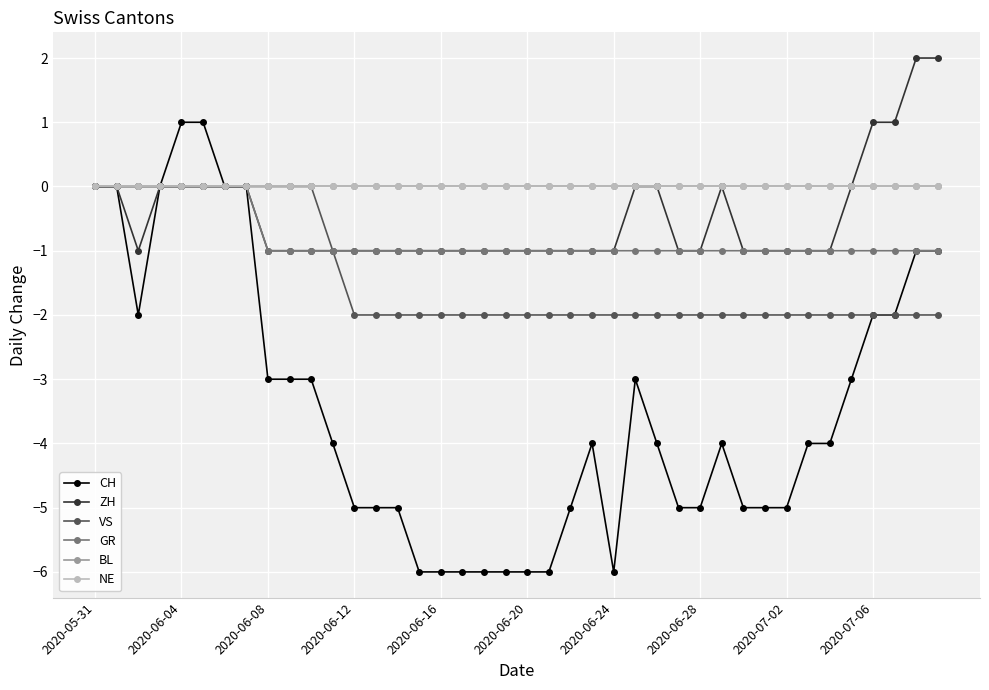

Does the chart display data point markers on the line(s)?

Yes